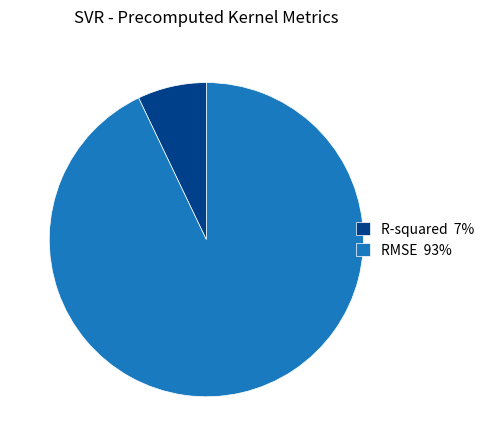

The RMSE 93% slice represents 93% of the pie. True or false?

True